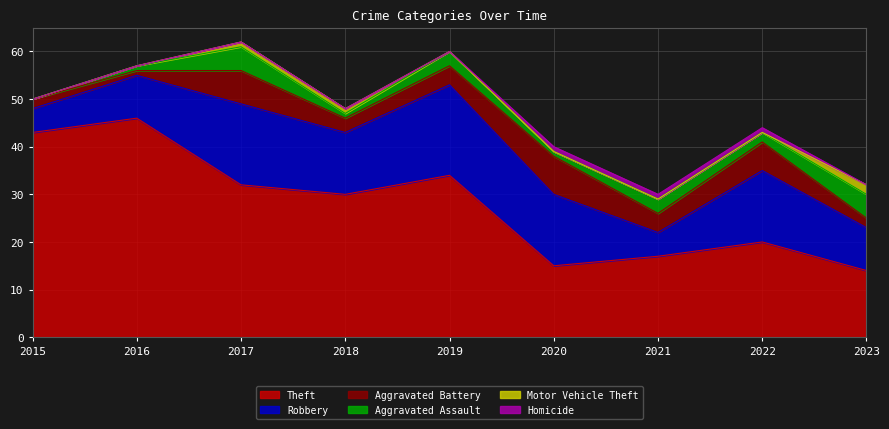

The value of Motor Vehicle Theft at 2021 is 1. True or false?

False